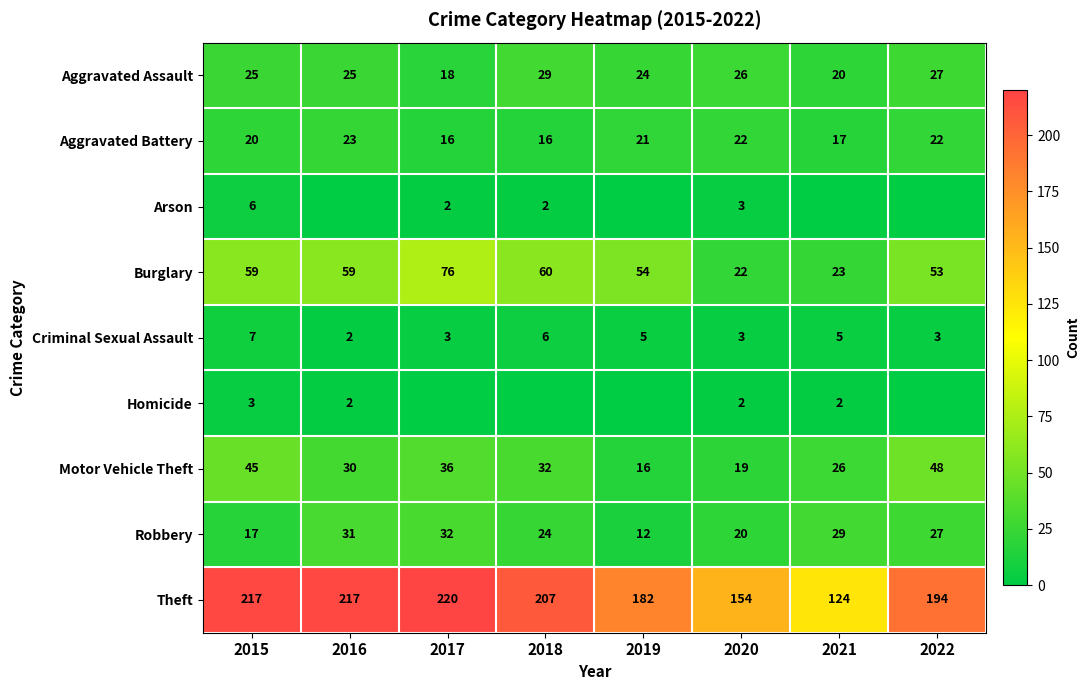

What is the difference between the second highest and minimum values in the Aggravated Battery series?

6